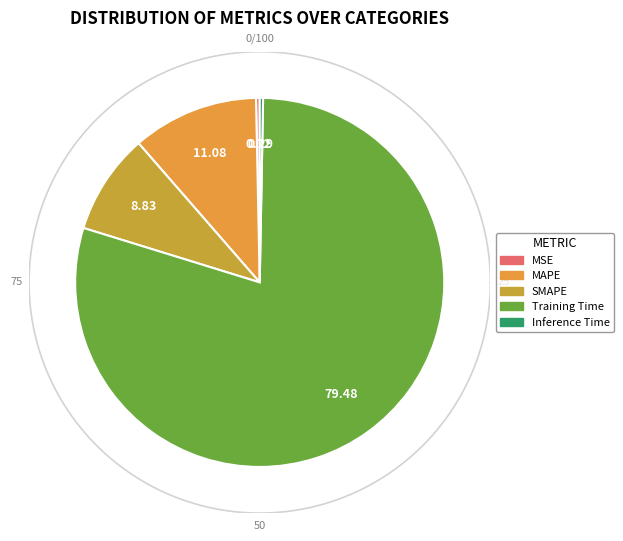

Is there a majority slice in this chart?

Yes